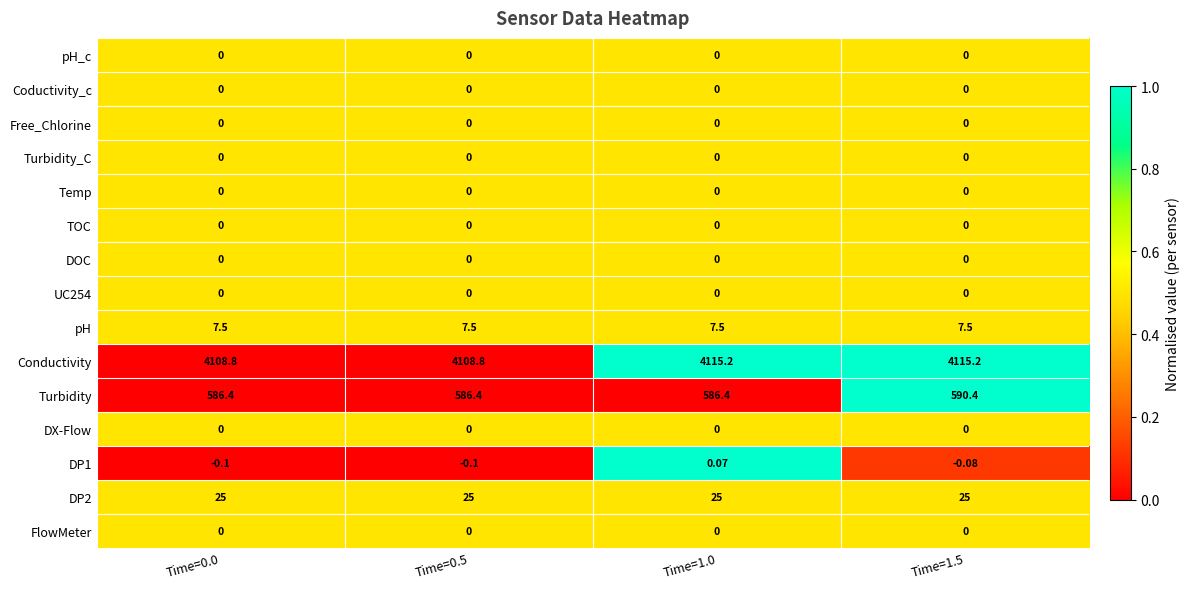

Which series has the largest total across all categories?

Conductivity